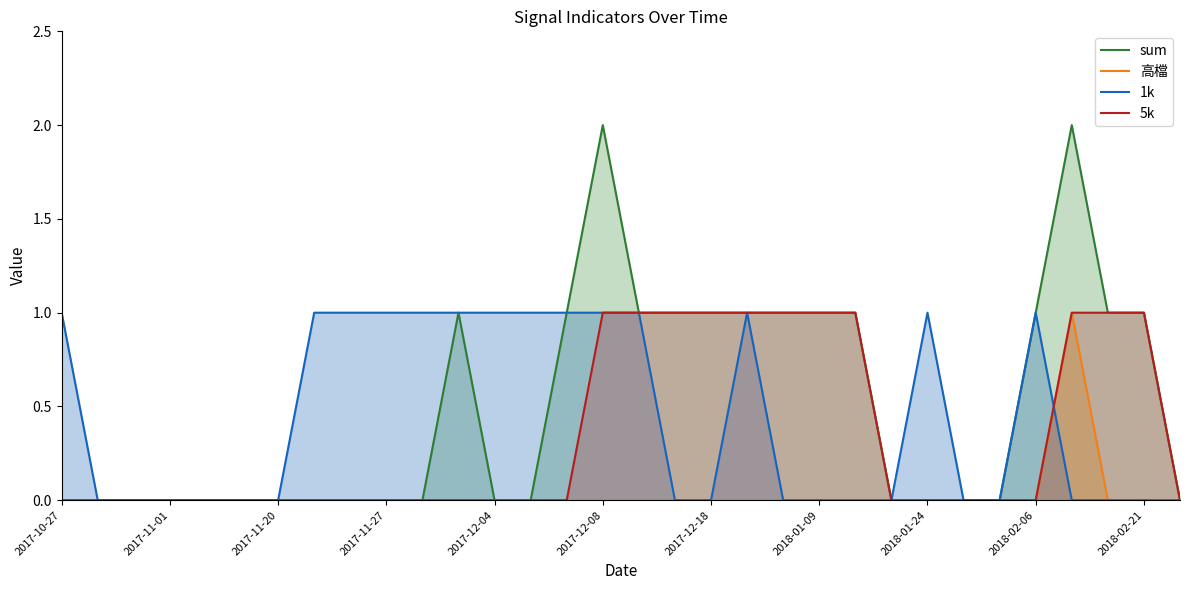

How many sum values are between 0 and 1?

30